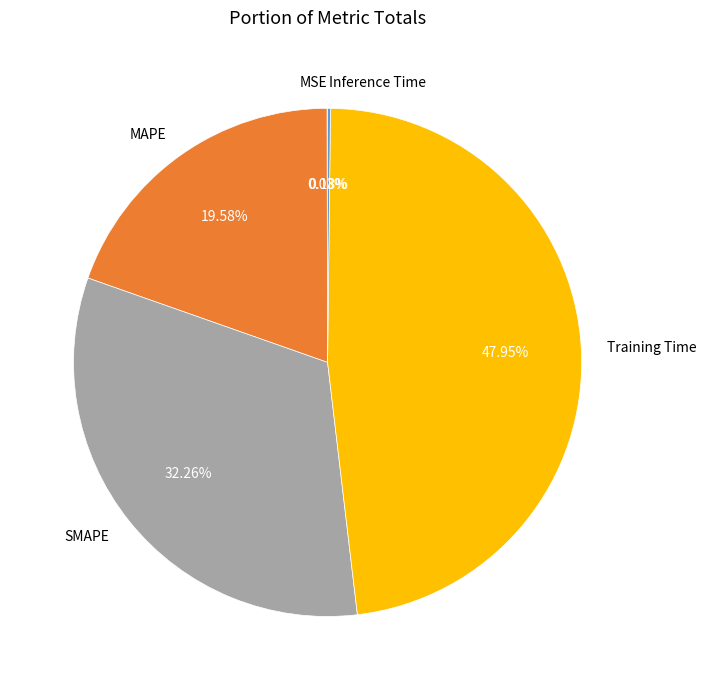

Which category has the biggest portion of the pie?

Training Time